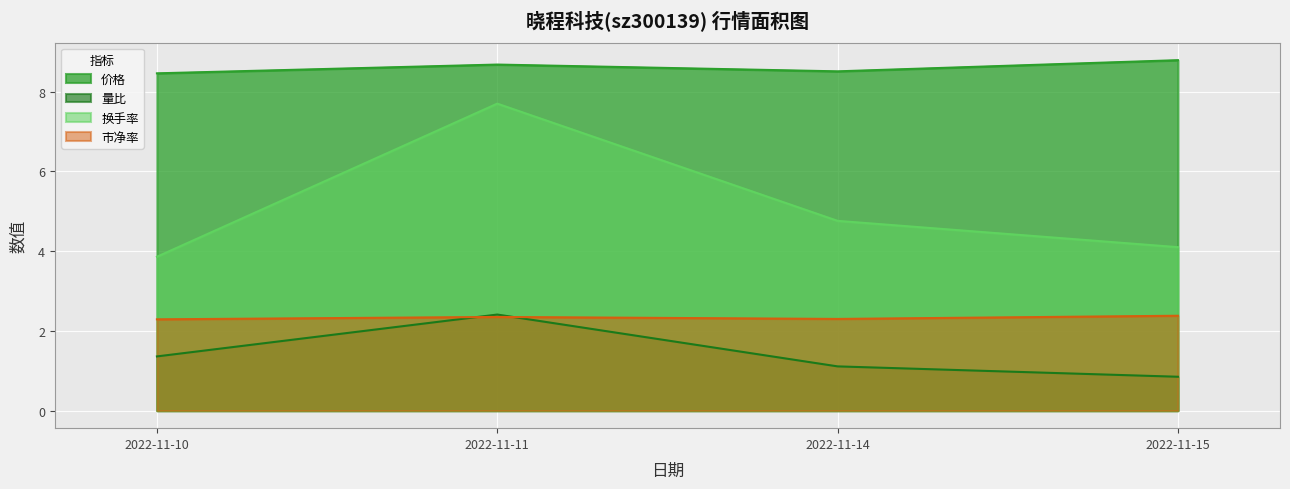

What are all the series names shown in the legend?

价格, 量比, 换手率, 市净率